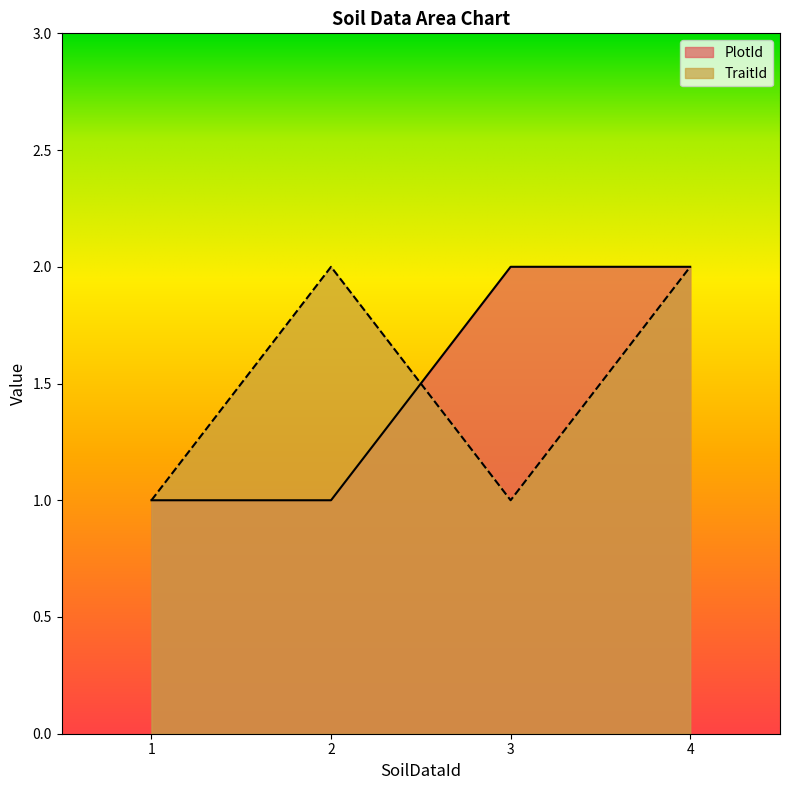

At which category is the sum across all series the highest?

4